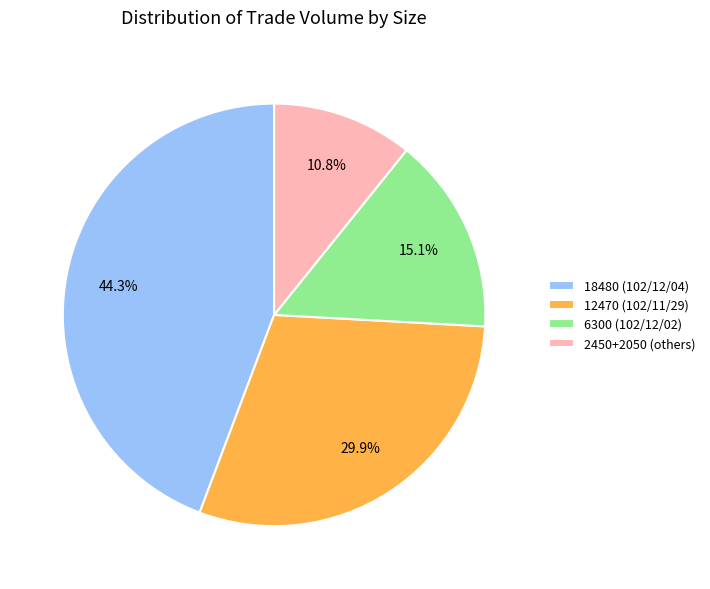

Approximately how many times larger is the value at 18480 (102/12/04) compared to 6300 (102/12/02)?

2.9